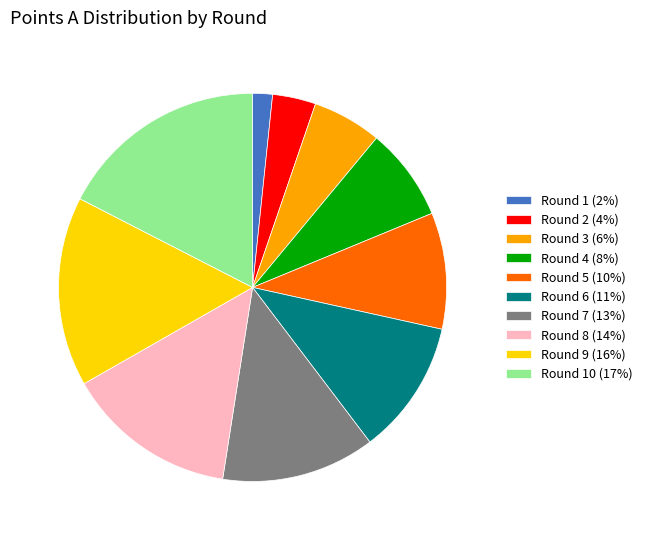

Count the number of slices in the pie.

10